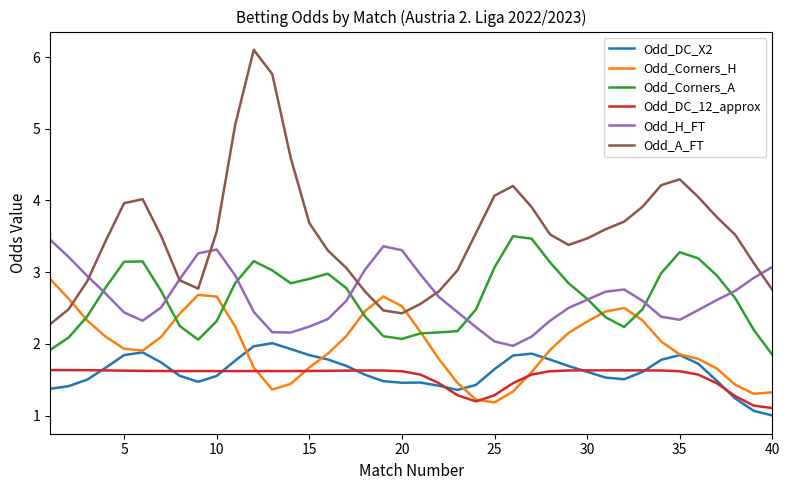

How many categories are shown in the chart?

40